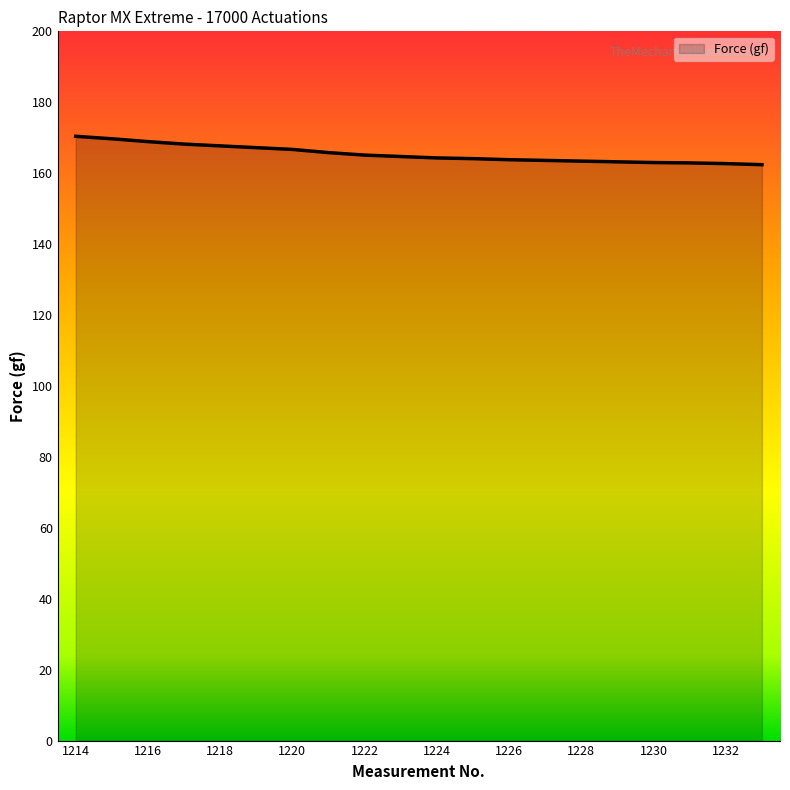

What is the difference between the maximum and minimum values?

8.0